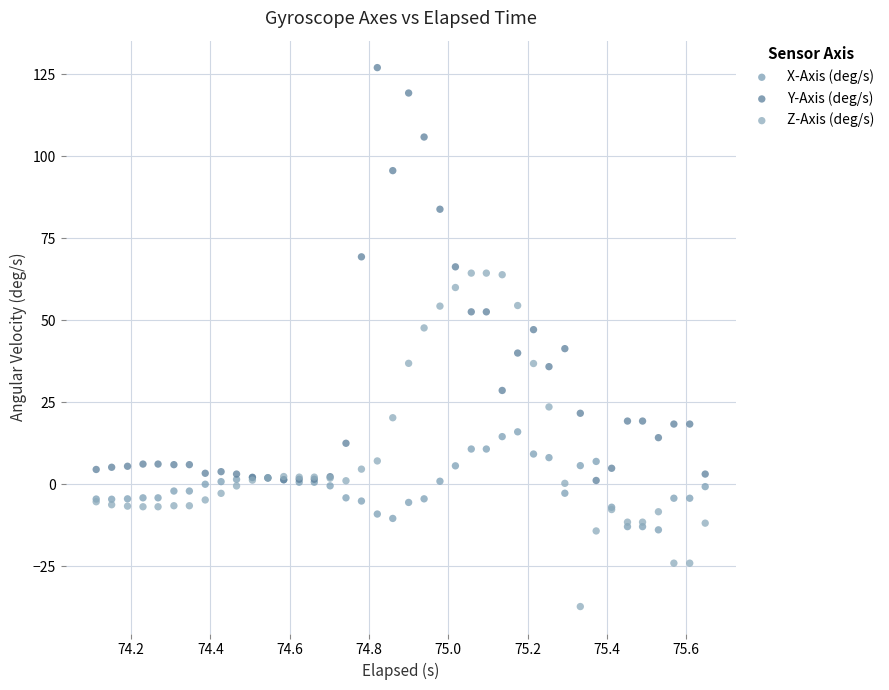

Which series reaches the minimum Y coordinate?

Z-Axis (deg/s)